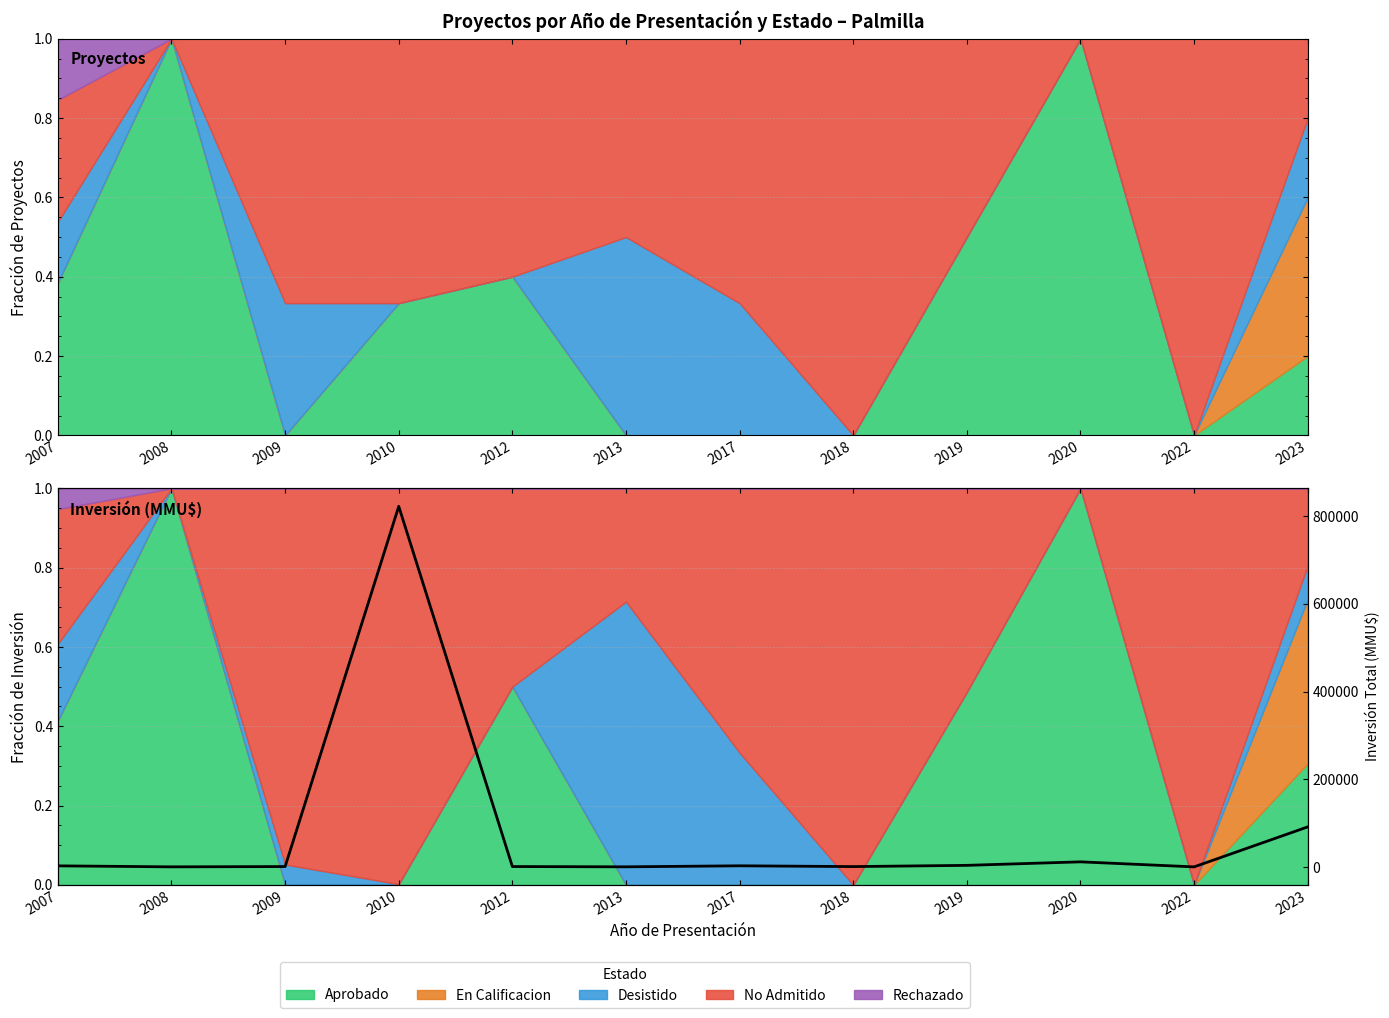

List the labels in order of value, smallest first.

2022, 2008, 2013, 2018, 2009, 2012, 2007, 2017, 2019, 2020, 2023, 2010